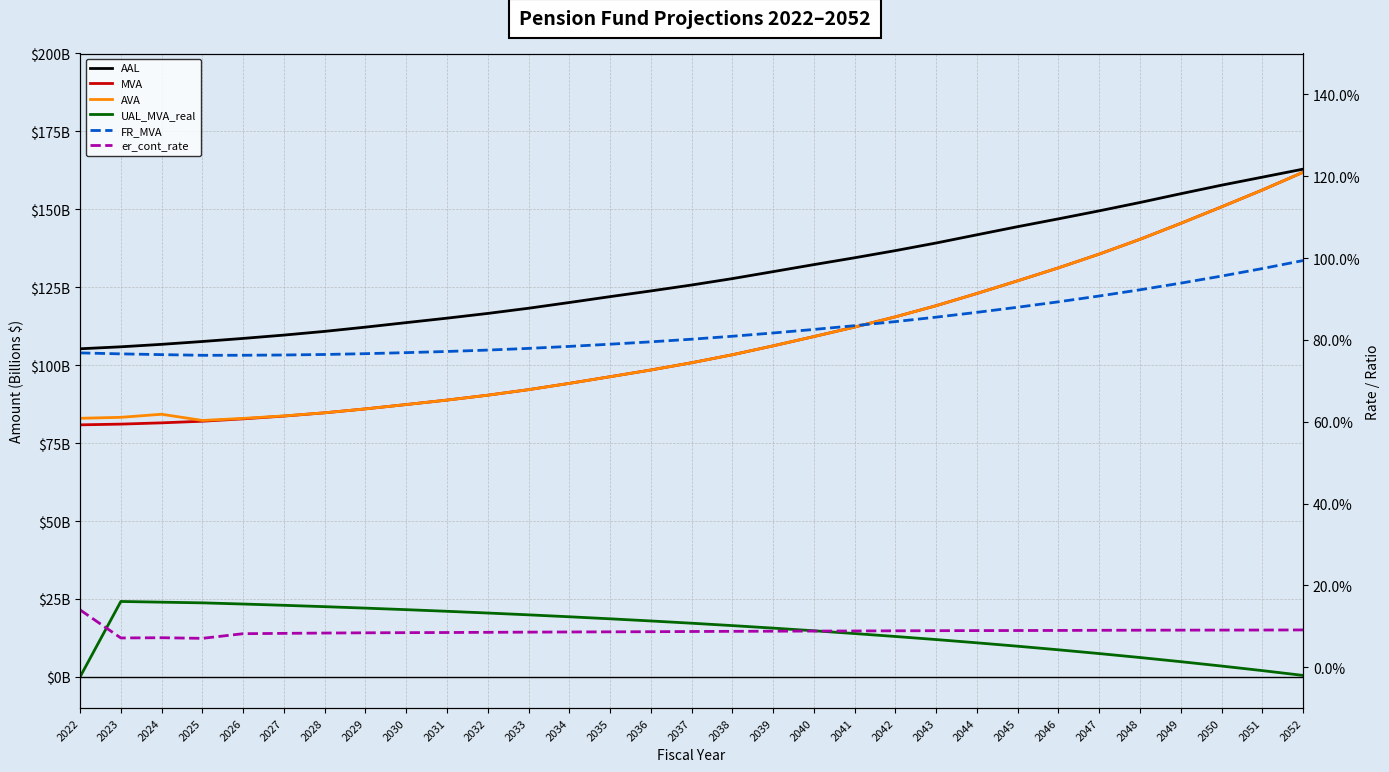

In UAL_MVA_real, how many points are higher than both neighbors (excluding endpoints)?

1